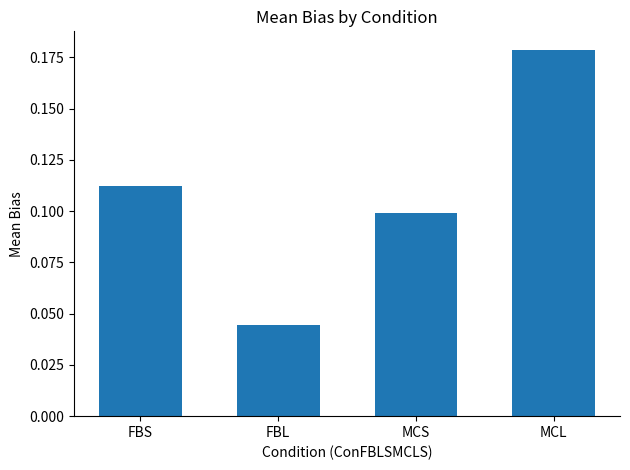

What is the change in value from FBS to MCL?

+0.1